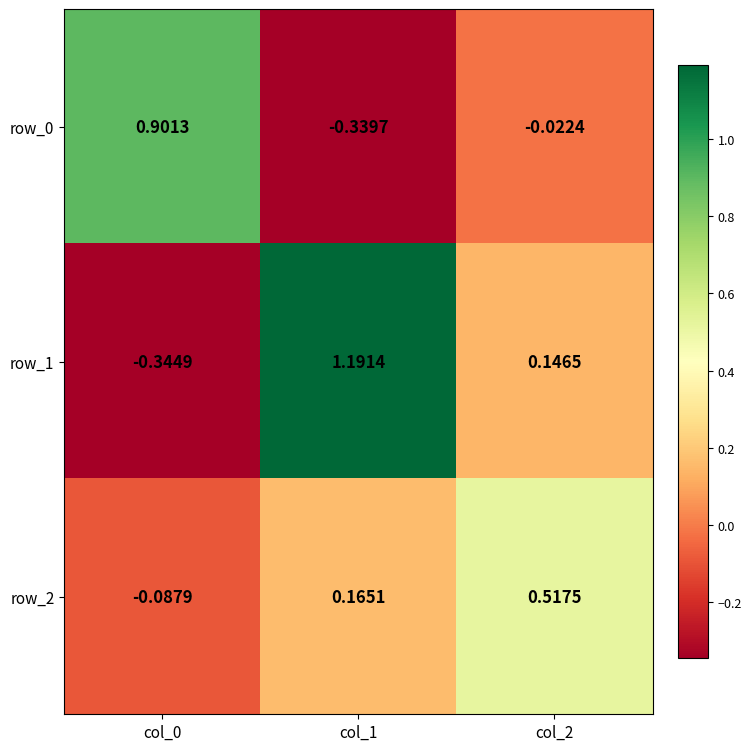

Rank the series at col_1 from highest to lowest value.

row_1, row_2, row_0